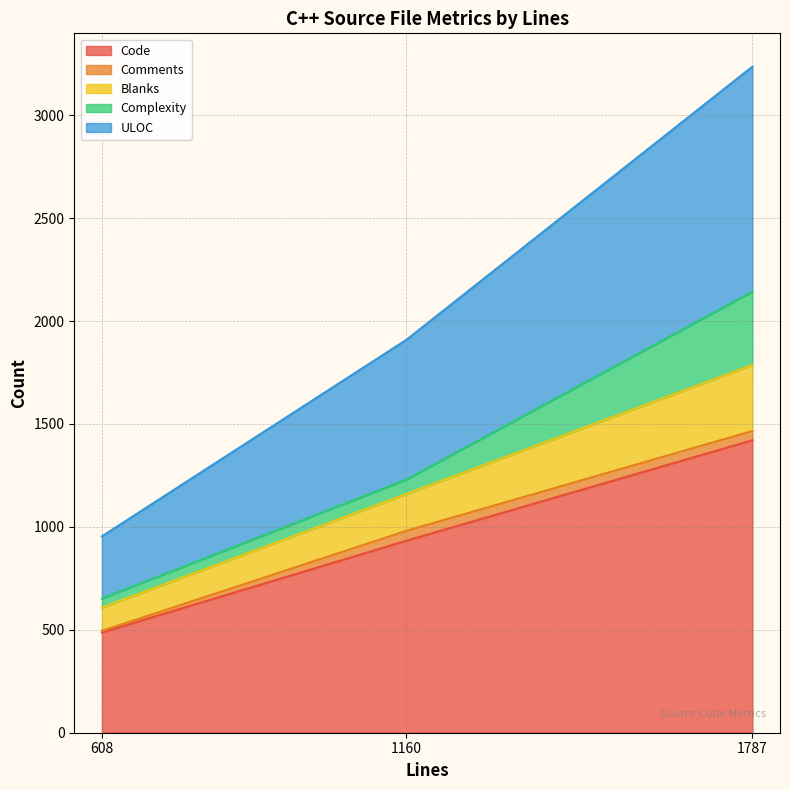

The Blanks series shows 43 at 608. True or false?

False